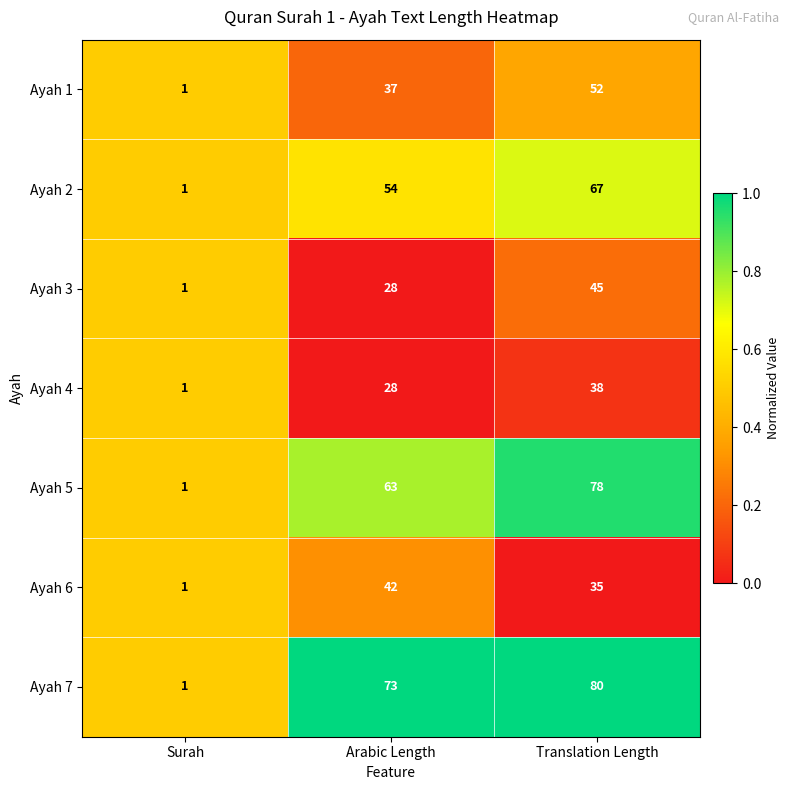

At which label is Ayah 7 closest to 40?

Arabic Length